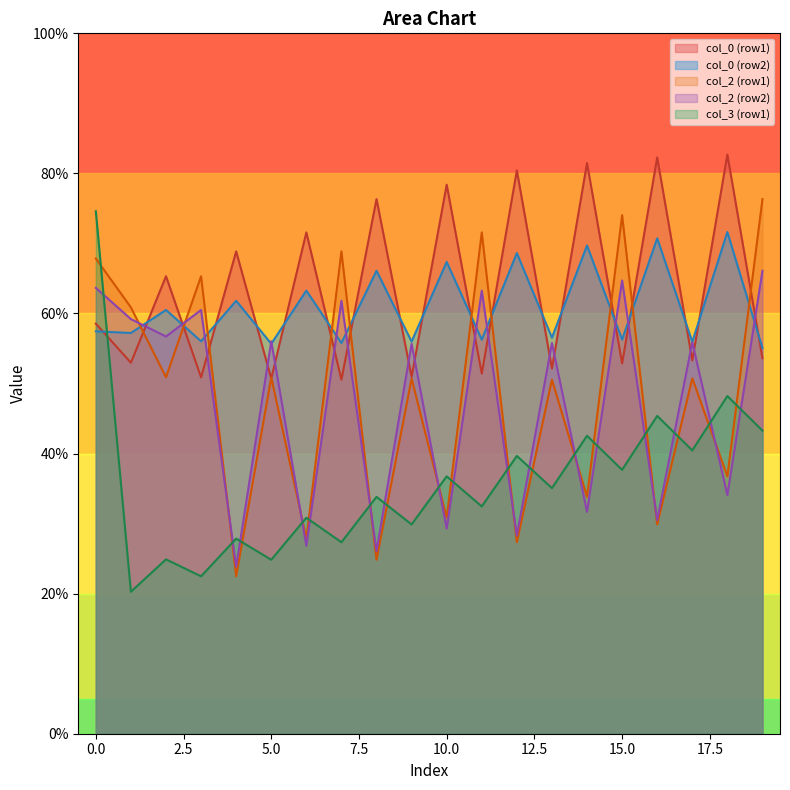

How many intersections are there between col_0 (row2) and col_3 (row1)?

1